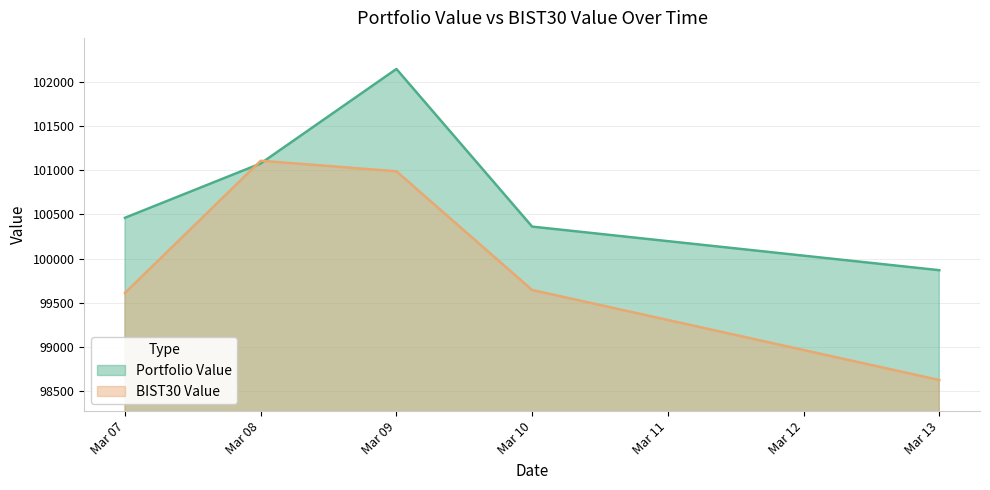

Is the value of Portfolio Value at Mar 13 greater than the value of BIST30 Value at Mar 13?

Yes